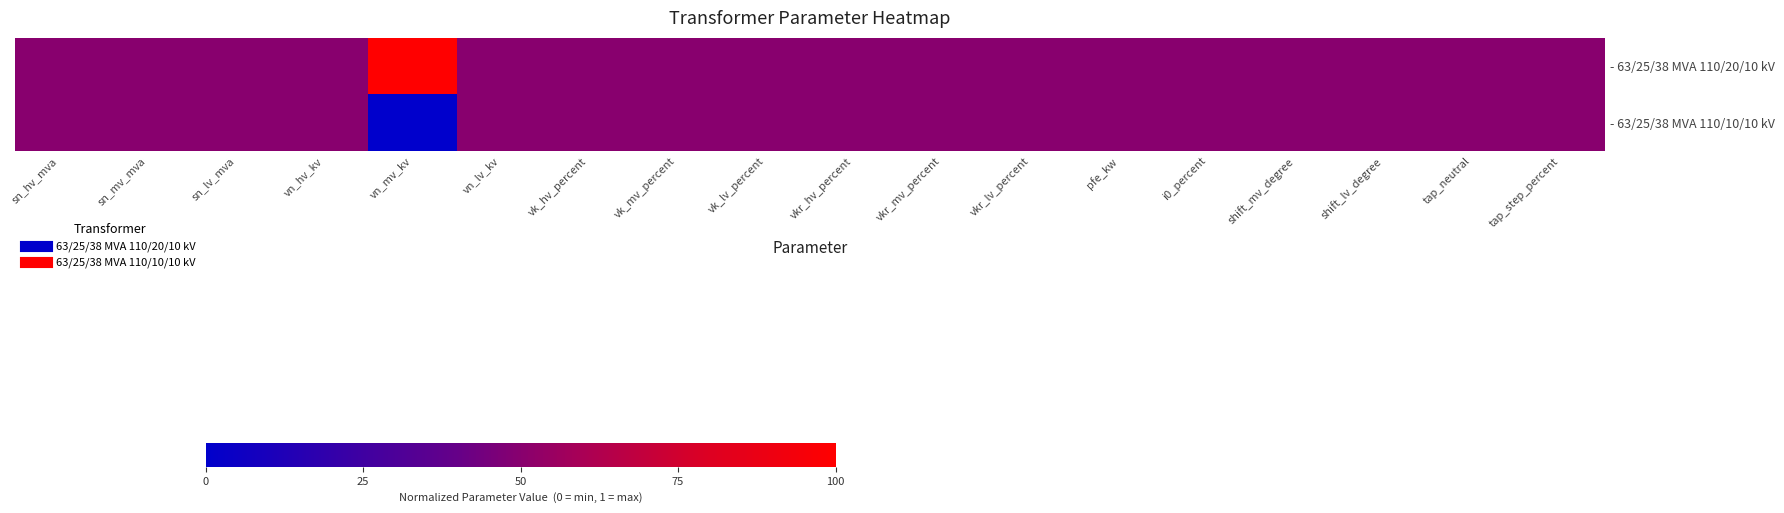

Reading left to right, extract all data points from this chart.

- 63/25/38 MVA 110/20/10 kV: sn_hv_mva=0.5	sn_mv_mva=0.5	sn_lv_mva=0.5	vn_hv_kv=0.5	vn_mv_kv=1.0	vn_lv_kv=0.5	vk_hv_percent=0.5	vk_mv_percent=0.5	vk_lv_percent=0.5	vkr_hv_percent=0.5	vkr_mv_percent=0.5	vkr_lv_percent=0.5	pfe_kw=0.5	i0_percent=0.5	shift_mv_degree=0.5	shift_lv_degree=0.5	tap_neutral=0.5	tap_step_percent=0.5
- 63/25/38 MVA 110/10/10 kV: sn_hv_mva=0.5	sn_mv_mva=0.5	sn_lv_mva=0.5	vn_hv_kv=0.5	vn_mv_kv=0.0	vn_lv_kv=0.5	vk_hv_percent=0.5	vk_mv_percent=0.5	vk_lv_percent=0.5	vkr_hv_percent=0.5	vkr_mv_percent=0.5	vkr_lv_percent=0.5	pfe_kw=0.5	i0_percent=0.5	shift_mv_degree=0.5	shift_lv_degree=0.5	tap_neutral=0.5	tap_step_percent=0.5